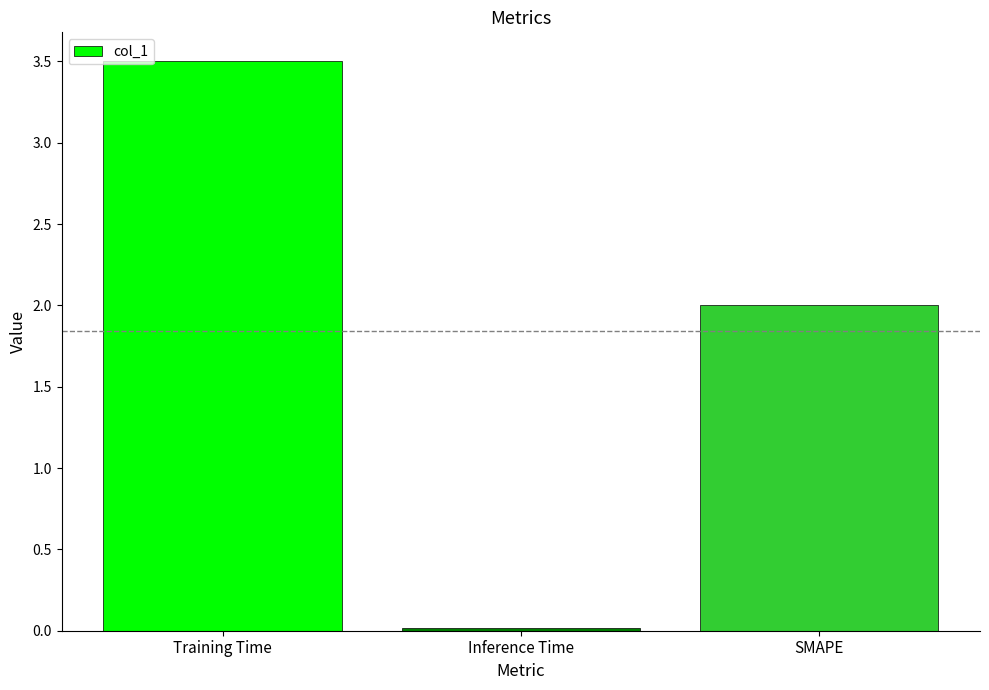

Are the bars horizontal?

No